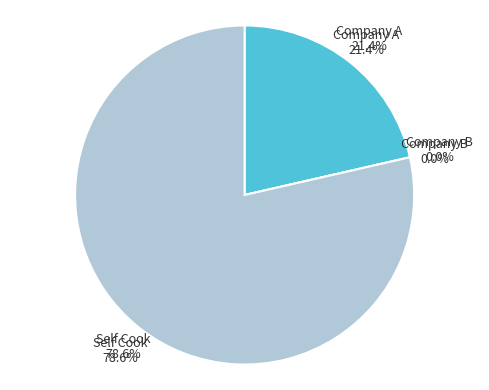

The Self Cook slice represents 91% of the pie. True or false?

False